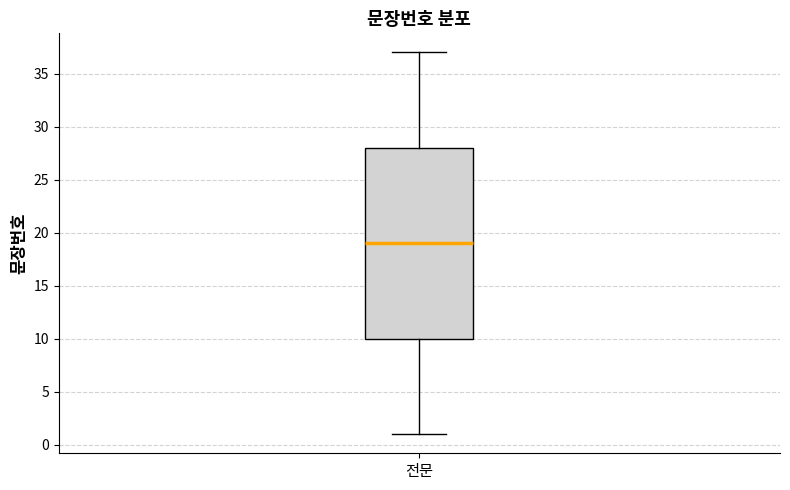

Where is the lower edge of the box for 전문 on the y-axis? The values are not printed on the chart, so give them approximately, as read against the axis.

10